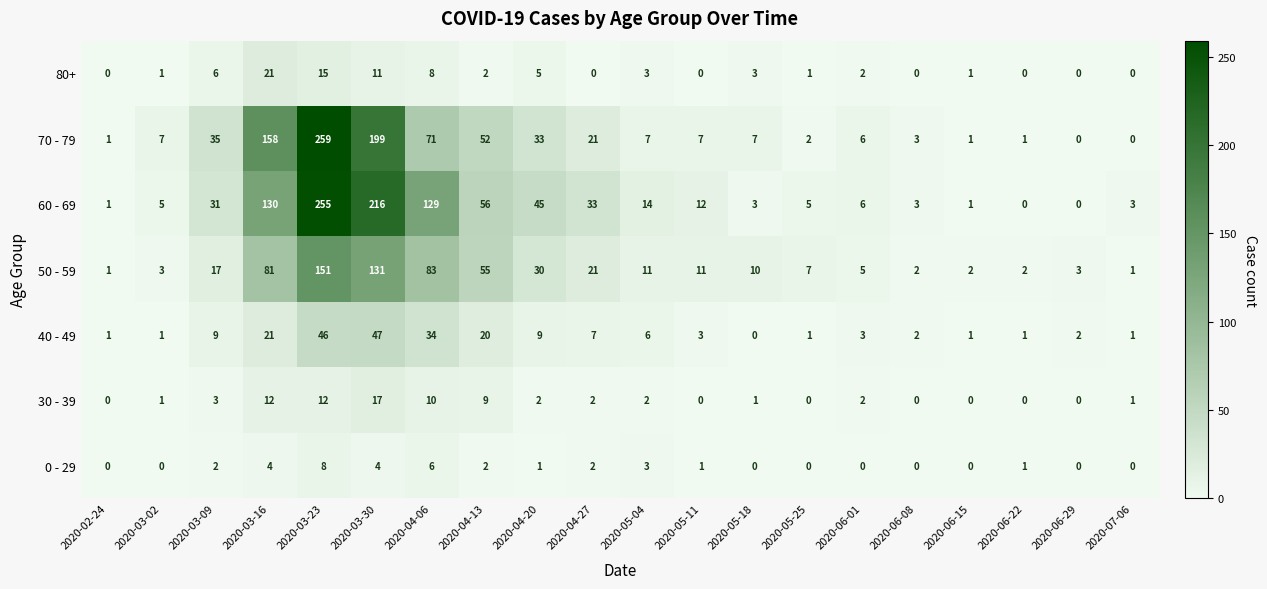

How many values in 0 - 29 are above zero?

11